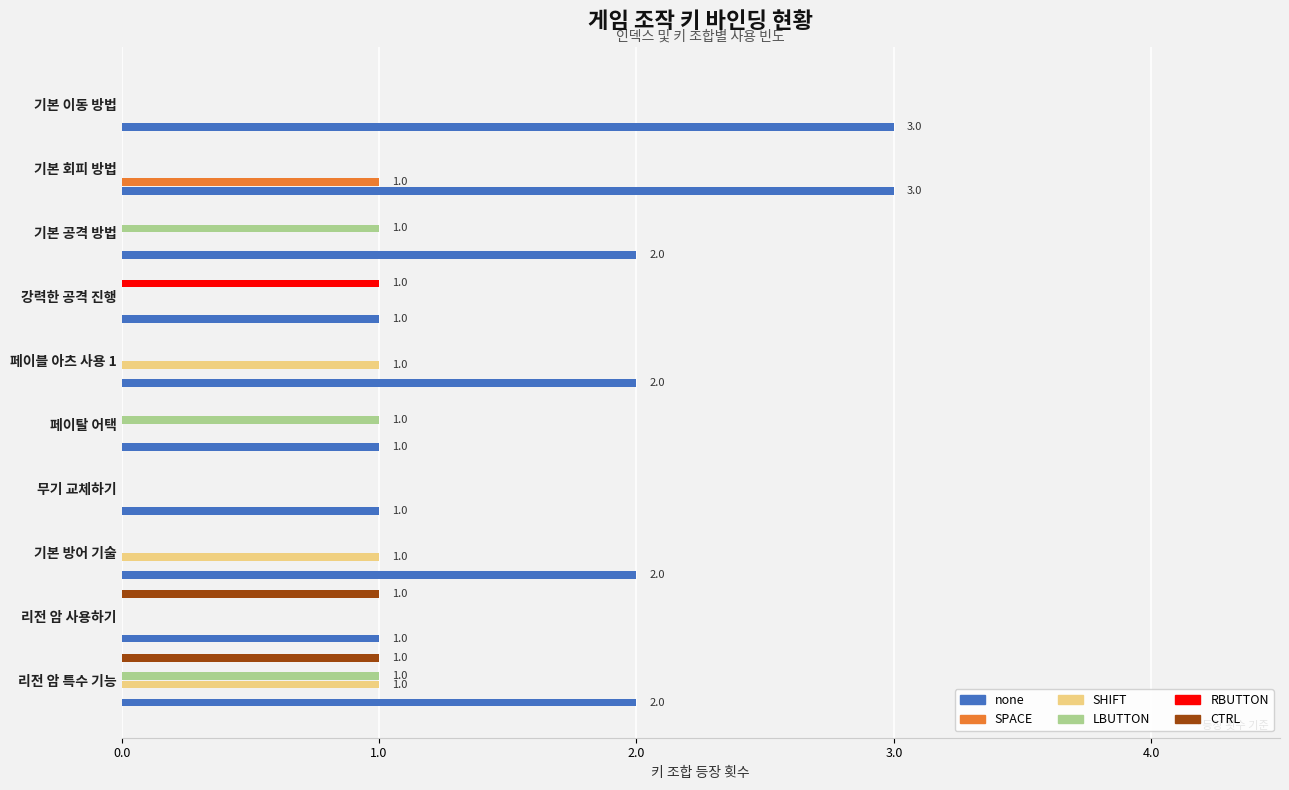

Which series has the largest total across all categories?

none